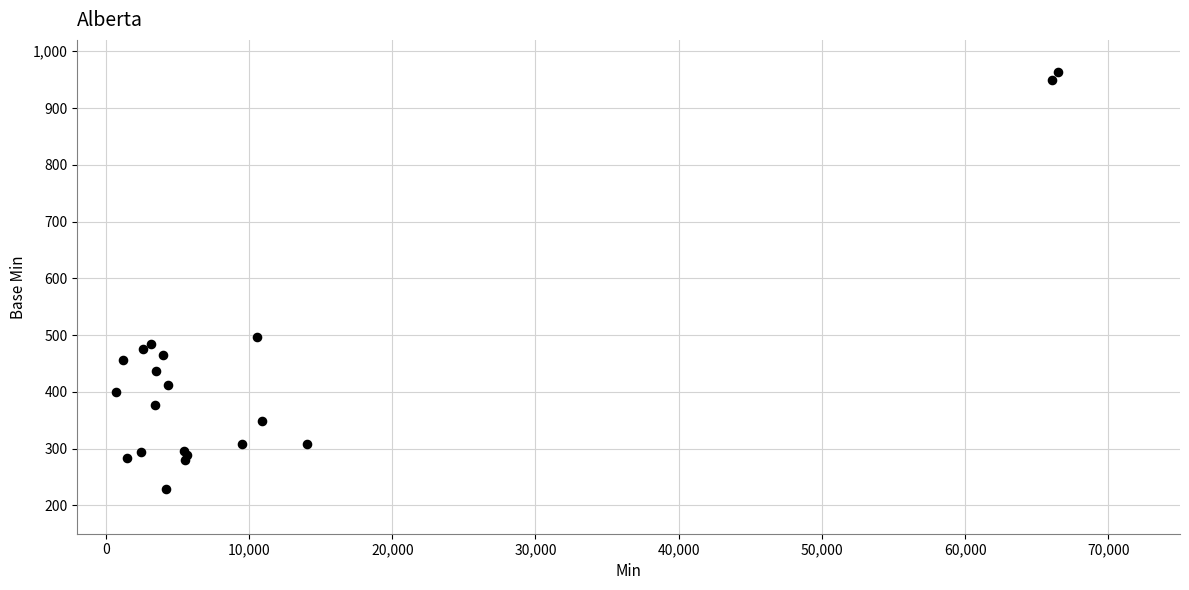

What Y value in the scatter plot is closest to 595?

497.1